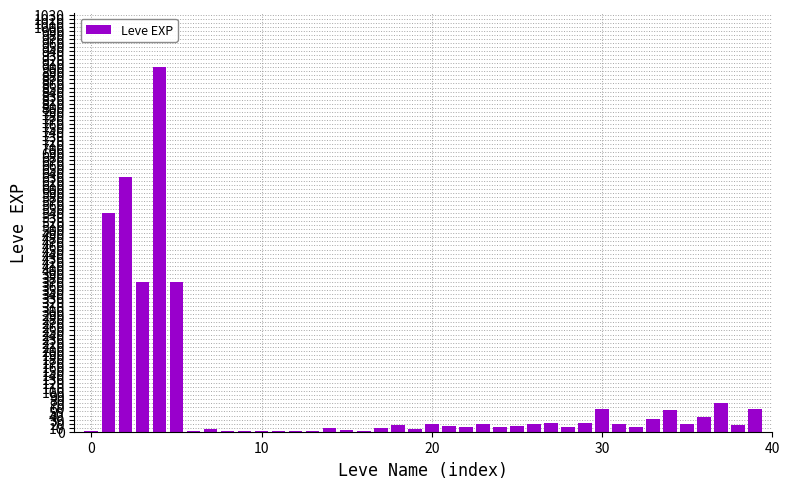

What is the sum of all values?

3413